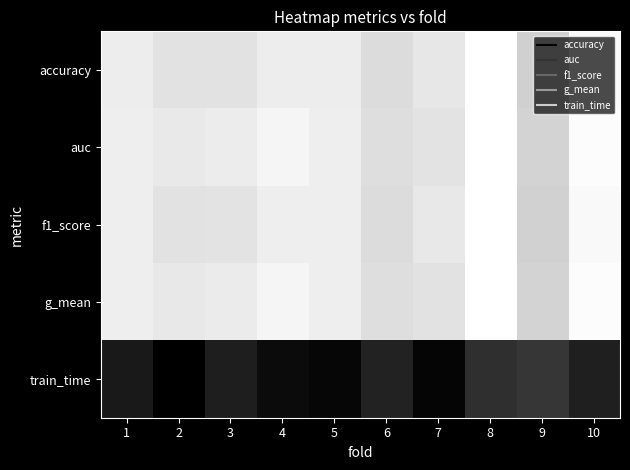

Reading right to left, transcribe all the data shown in this chart.

accuracy: 10=1.0	9=0.8	8=1.0	7=0.9	6=0.9	5=0.9	4=0.9	3=0.9	2=0.9	1=0.9
auc: 10=1.0	9=0.9	8=1.0	7=0.9	6=0.9	5=0.9	4=1.0	3=0.9	2=0.9	1=0.9
f1_score: 10=1.0	9=0.8	8=1.0	7=0.9	6=0.9	5=0.9	4=0.9	3=0.9	2=0.9	1=0.9
g_mean: 10=1.0	9=0.9	8=1.0	7=0.9	6=0.9	5=0.9	4=1.0	3=0.9	2=0.9	1=0.9
train_time: 10=0.3	9=0.4	8=0.4	7=0.2	6=0.3	5=0.2	4=0.3	3=0.3	2=0.2	1=0.3